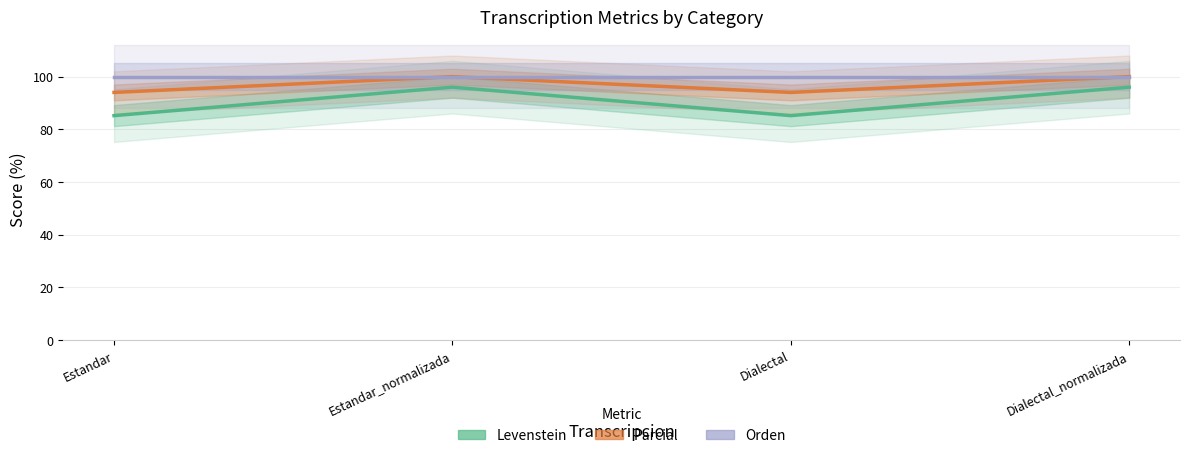

What value does the Parcial series have at Dialectal_normalizada?

100.0